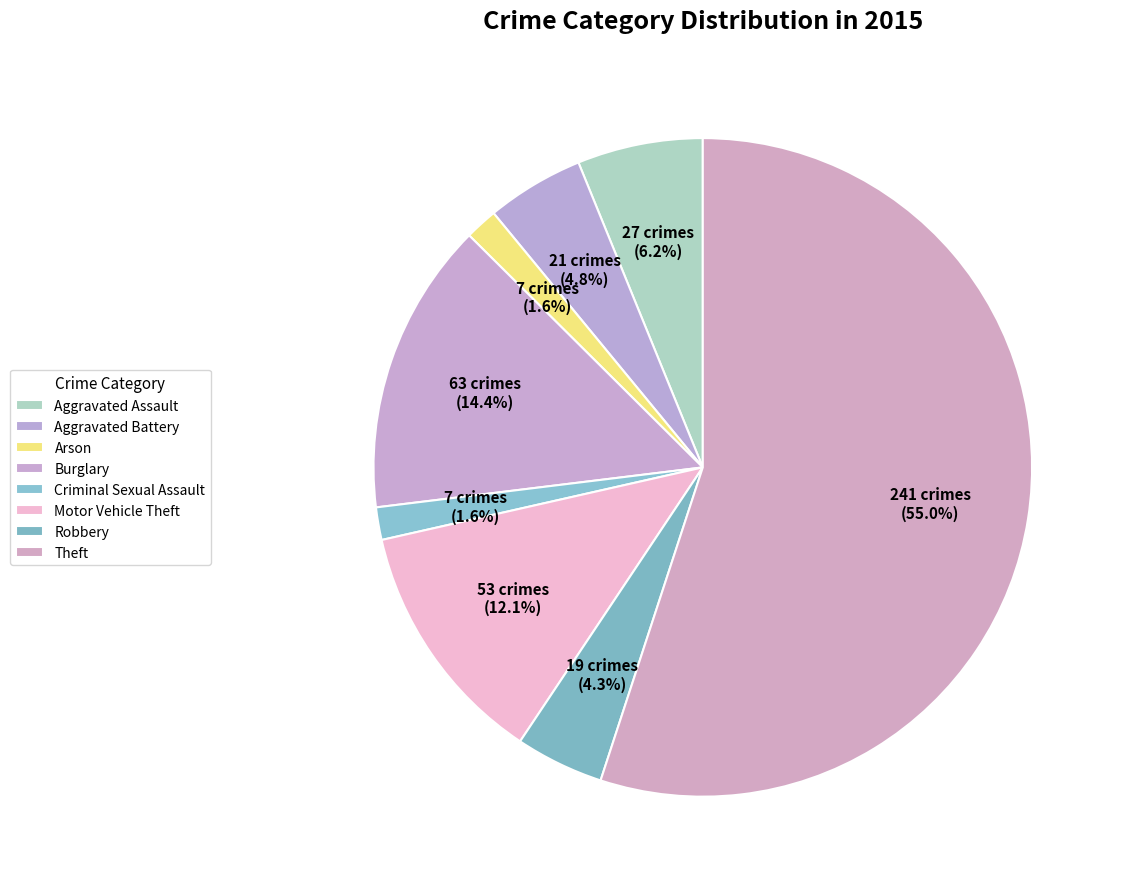

How many segments does this pie chart have?

8